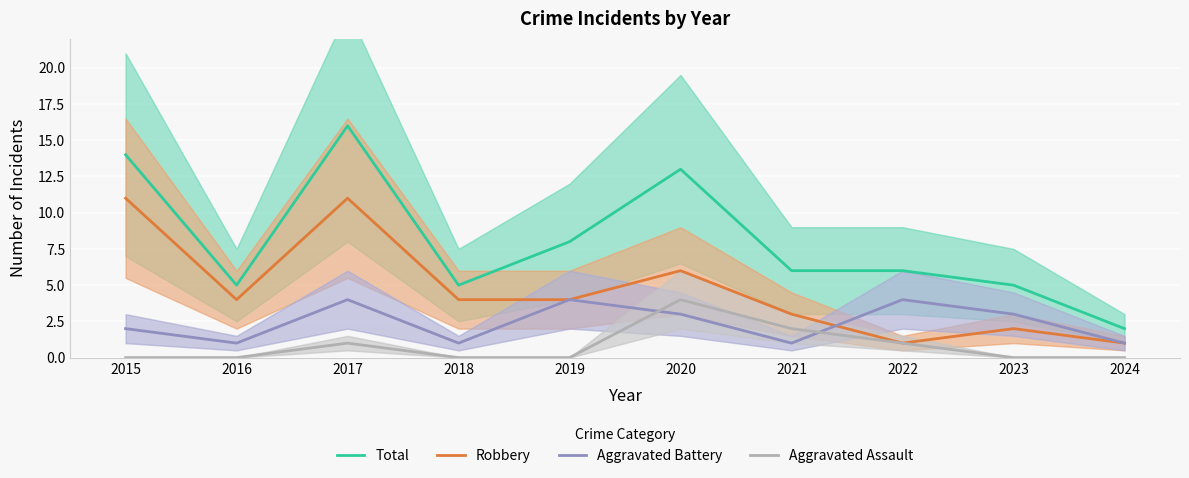

What are all the series names shown in the legend?

Total, Robbery, Aggravated Battery, Aggravated Assault